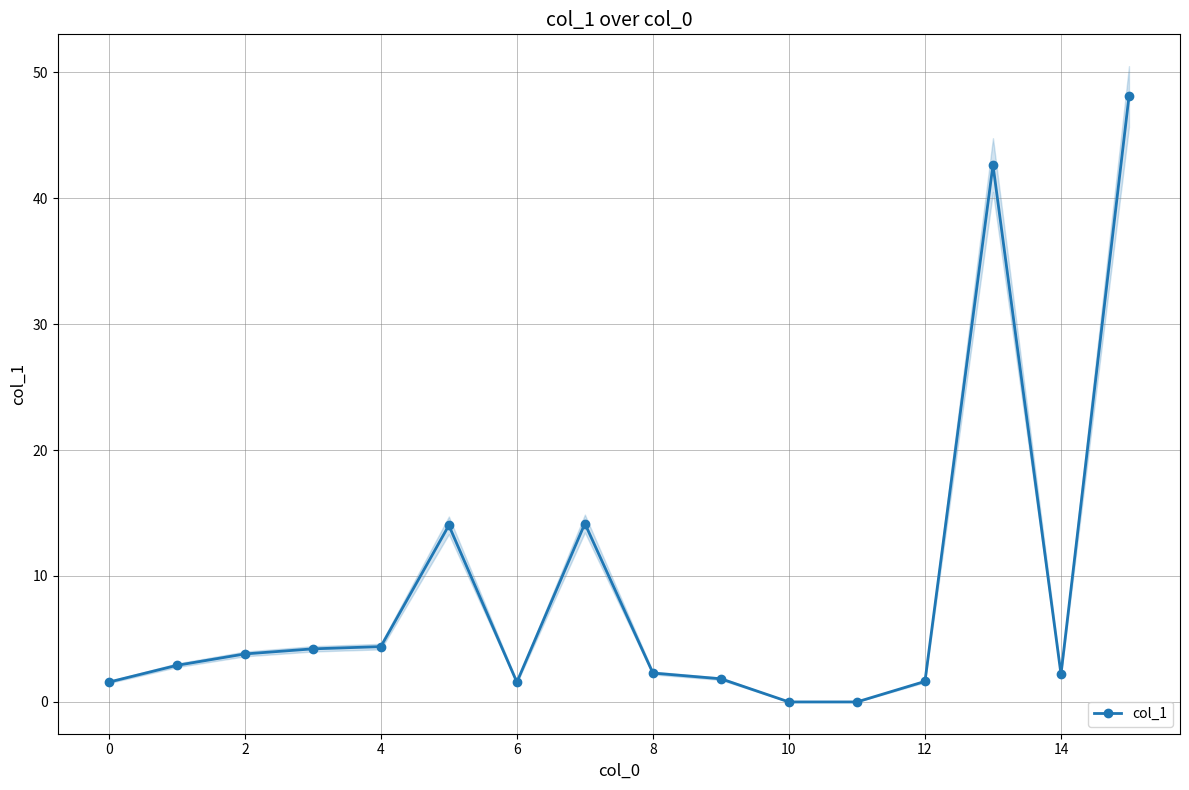

What is the average value?

9.1